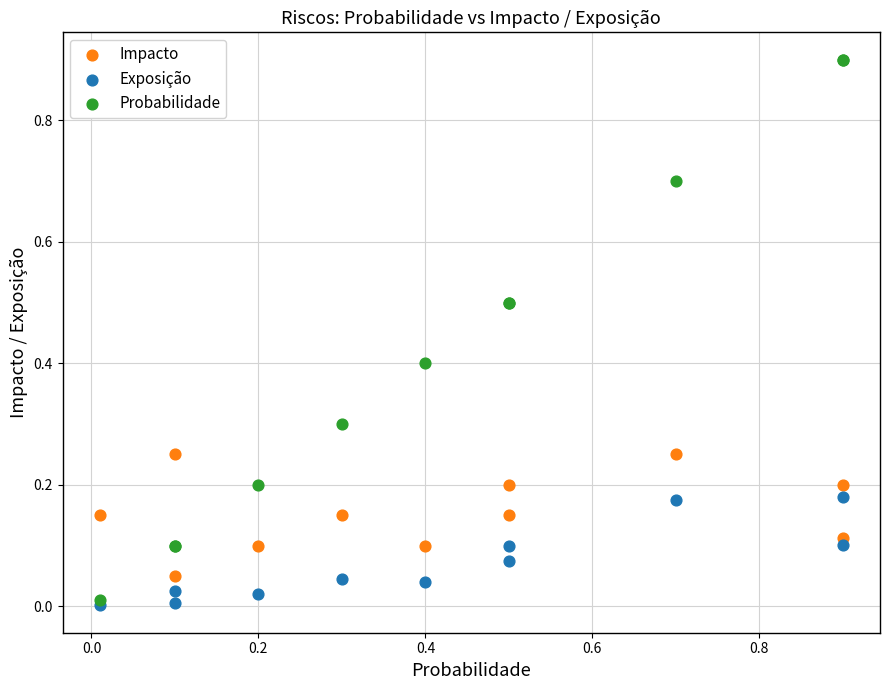

Which series has the widest spread of Y values?

Probabilidade